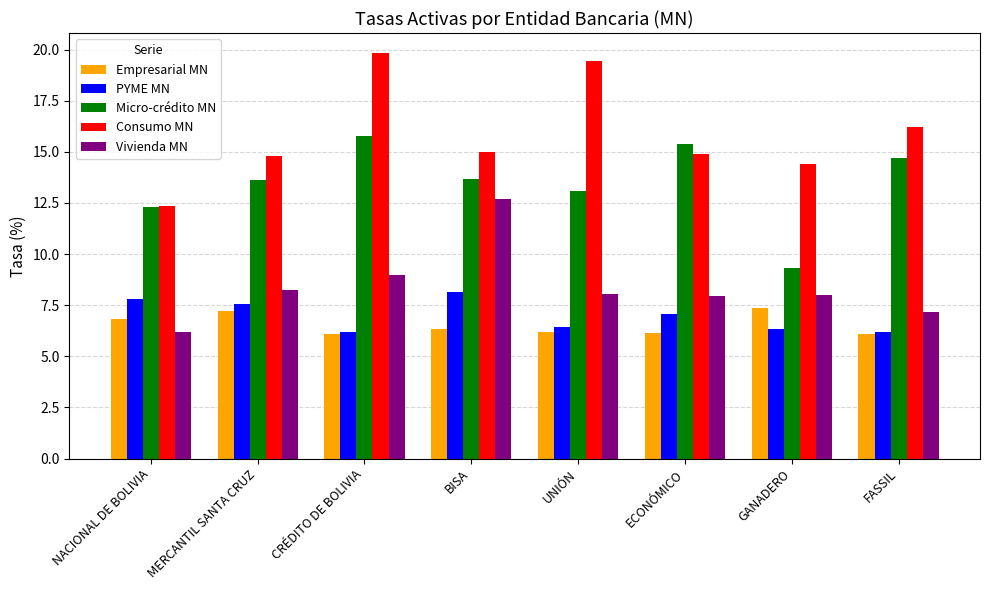

Which series has the widest spread of values?

Consumo MN